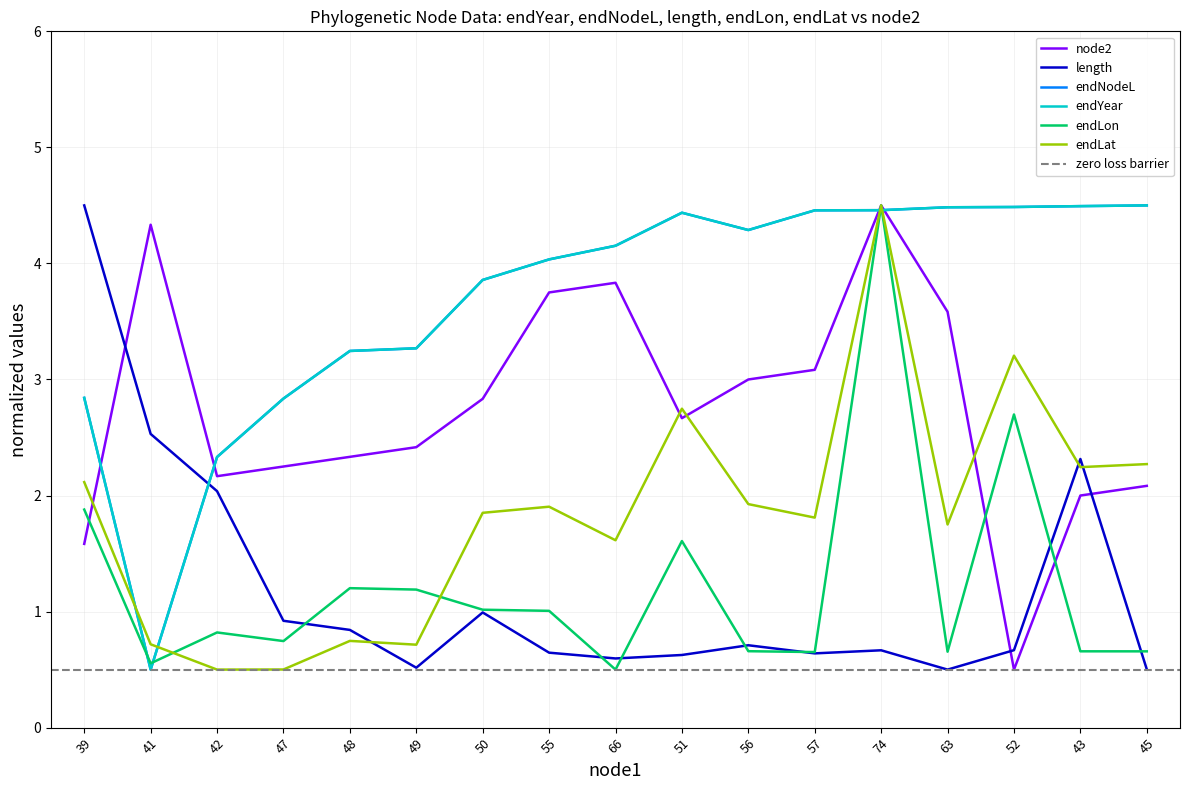

What is the highest value of the endNodeL series?

4.5